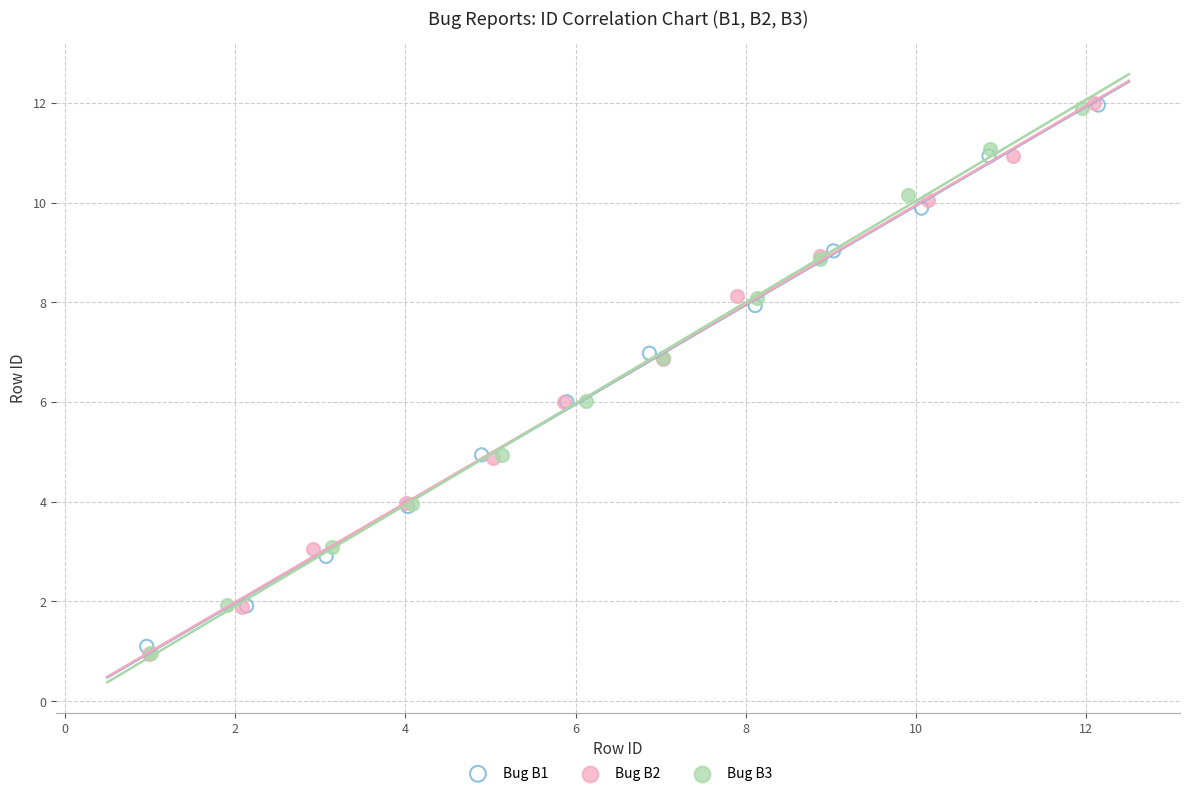

Which series has the largest Y range (max minus min)?

Bug B2